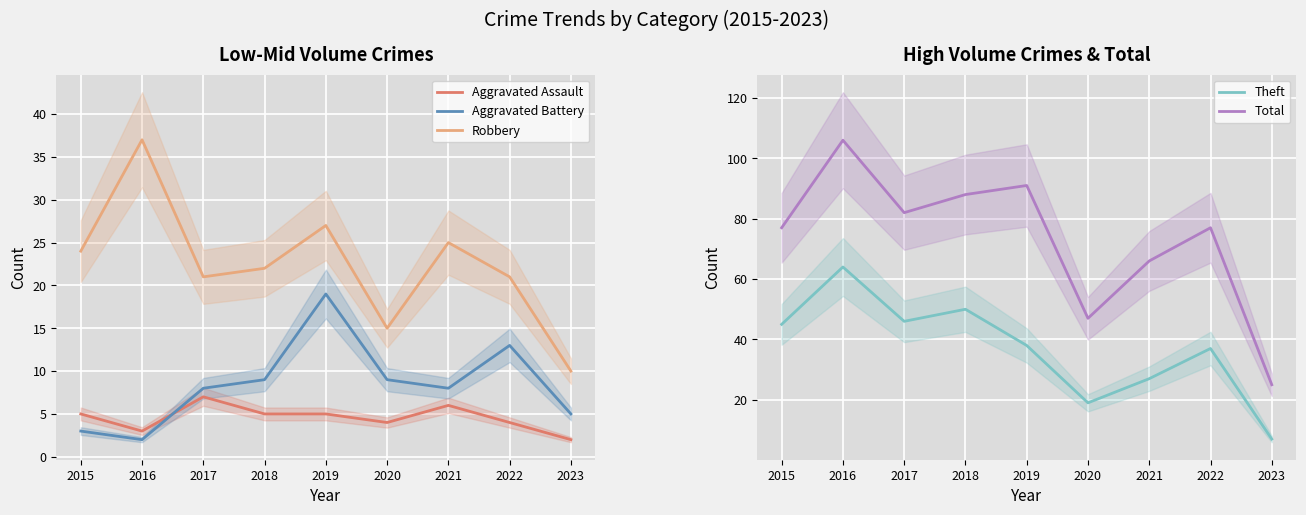

The Aggravated Battery series shows 2 at 2019. True or false?

False